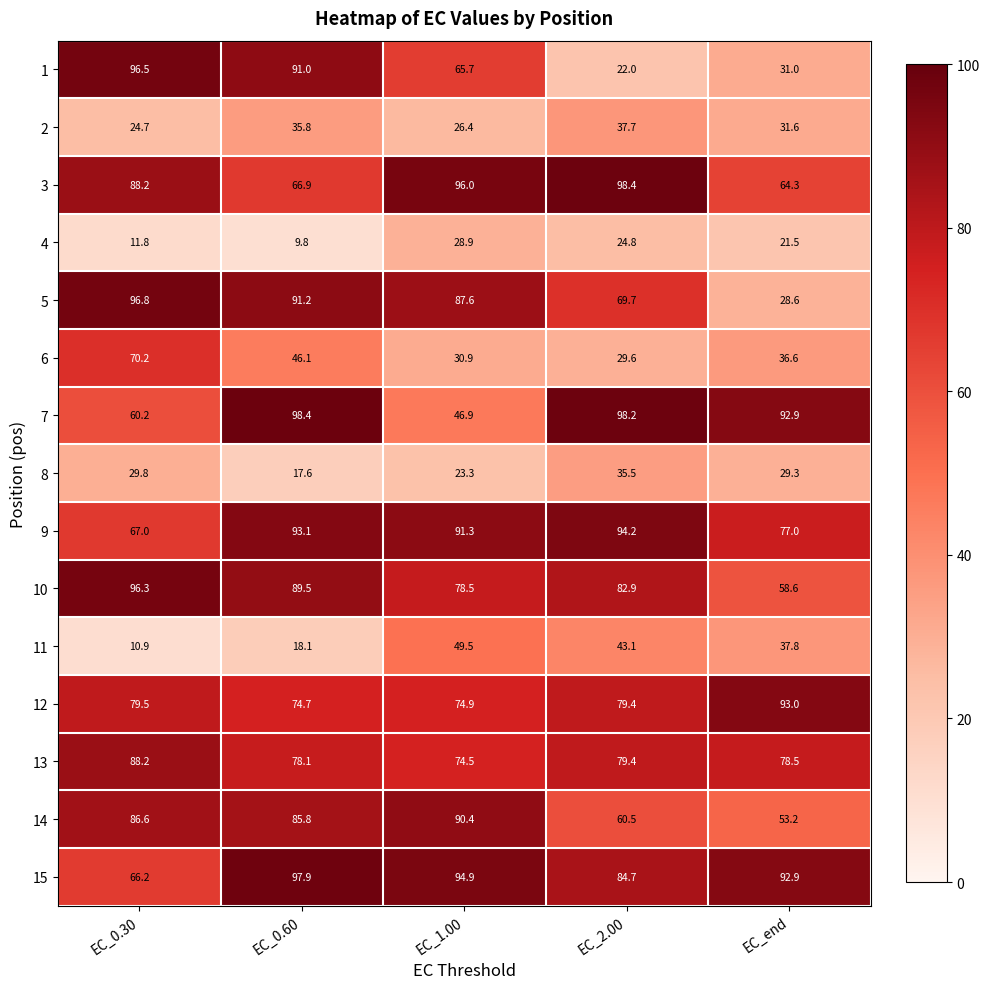

The 12 series shows 54.9 at EC_0.30. True or false?

False